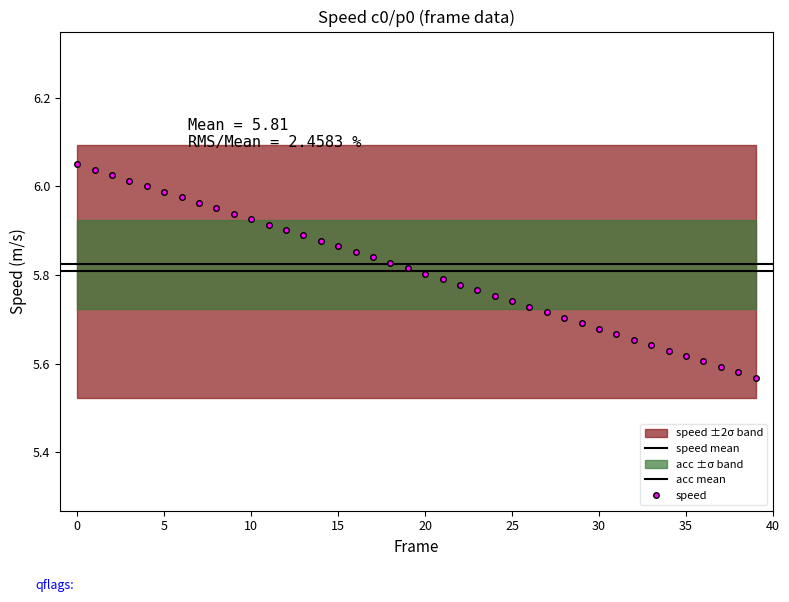

Reading left to right, list all the values displayed in this chart.

0=6.0	1=6.0	2=6.0	3=6.0	4=6.0	5=6.0	6=6.0	7=6.0	8=6.0	9=5.9	10=5.9	11=5.9	12=5.9	13=5.9	14=5.9	15=5.9	16=5.9	17=5.8	18=5.8	19=5.8	20=5.8	21=5.8	22=5.8	23=5.8	24=5.8	25=5.7	26=5.7	27=5.7	28=5.7	29=5.7	30=5.7	31=5.7	32=5.7	33=5.6	34=5.6	35=5.6	36=5.6	37=5.6	38=5.6	39=5.6